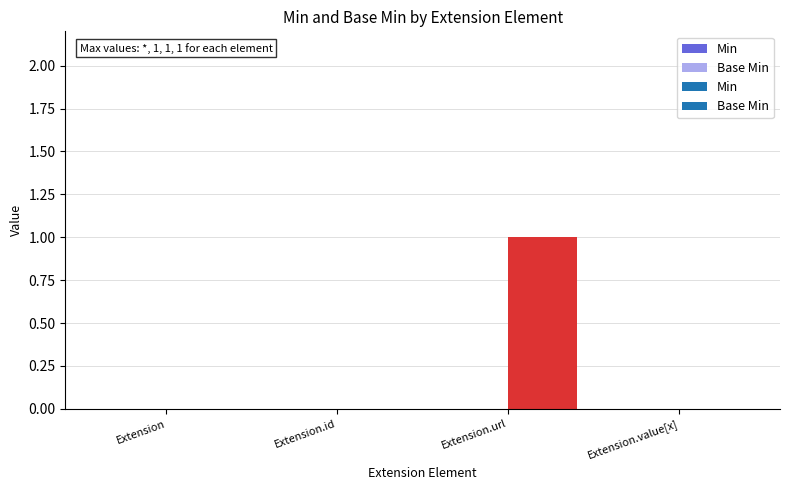

What is the label of the 2nd bar from the left?

Extension.id